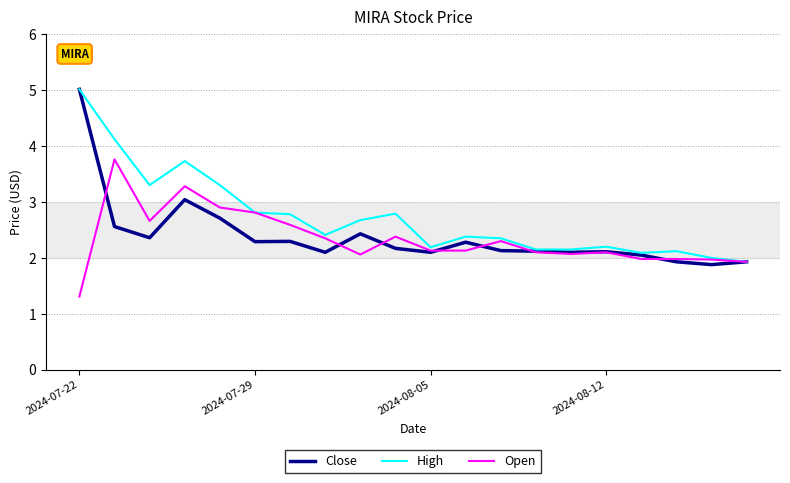

Which series has the widest spread of values?

Close